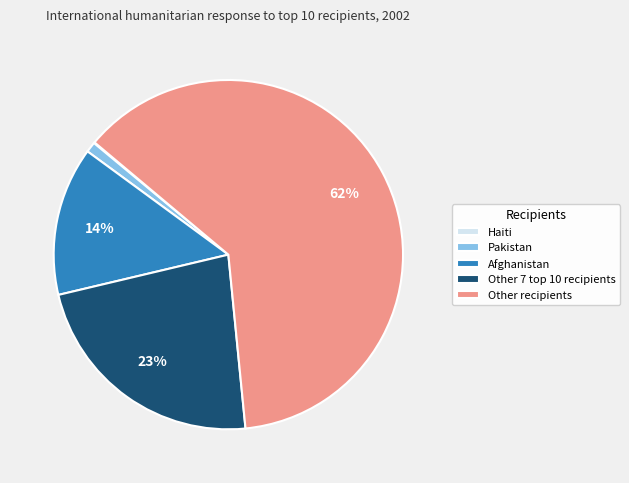

Does Afghanistan account for over 50% of the chart?

No